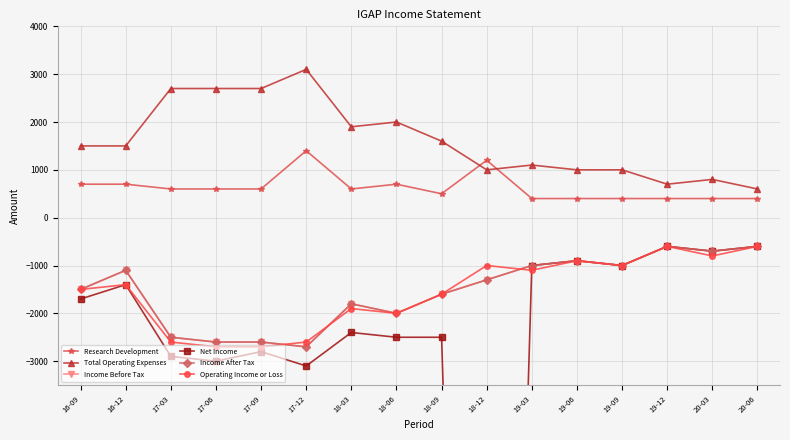

Which category has the lowest value across all series?

18-12